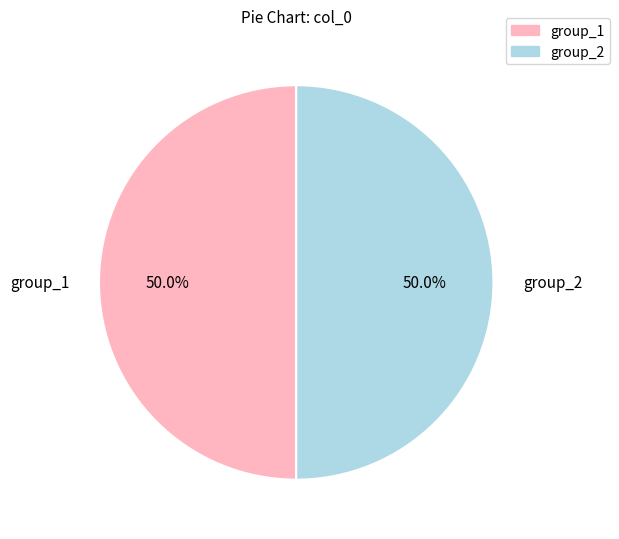

Approximately how many times larger is the value at group_2 compared to group_1?

1.0